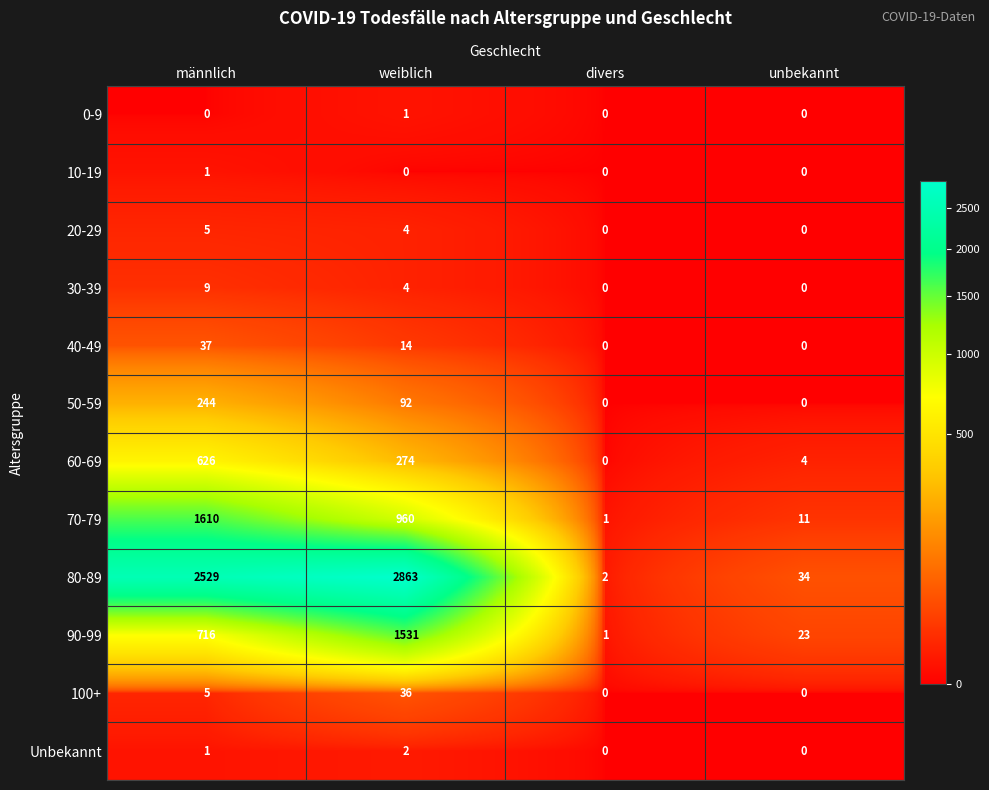

What is the average value of the 70-79 series?

646